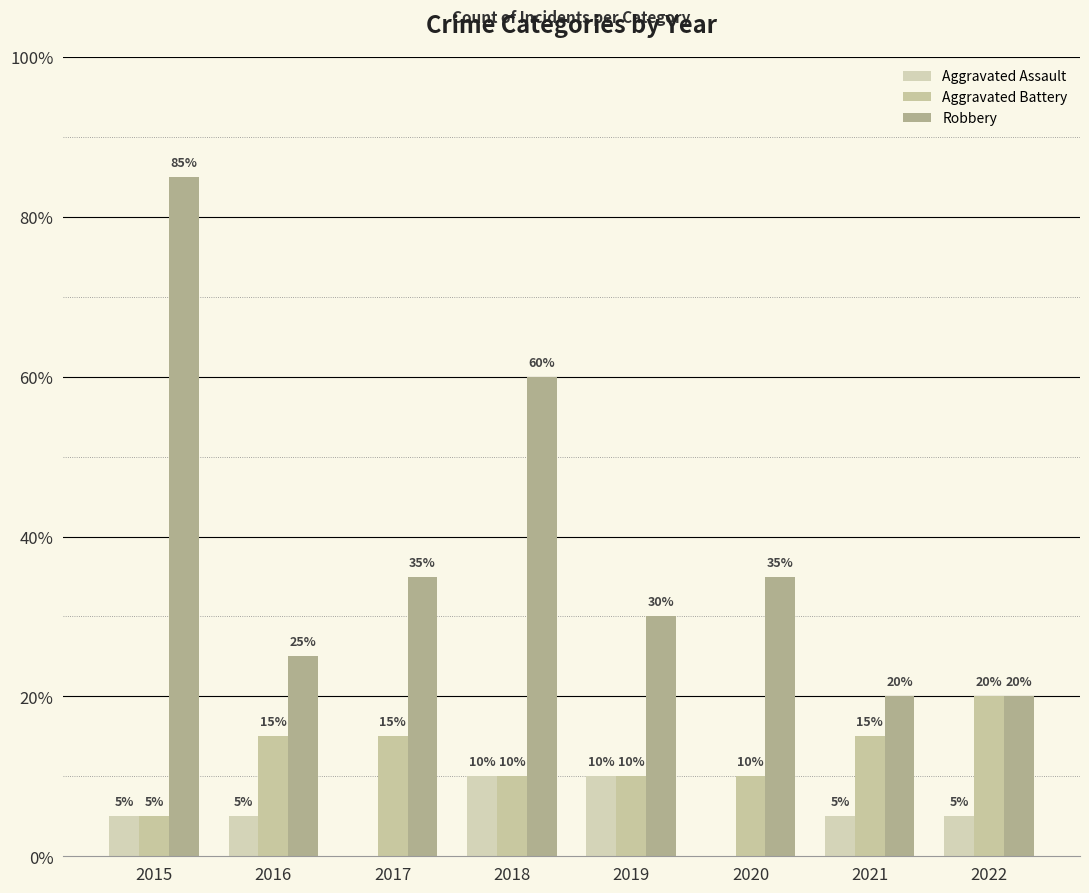

Are the bars horizontal?

No